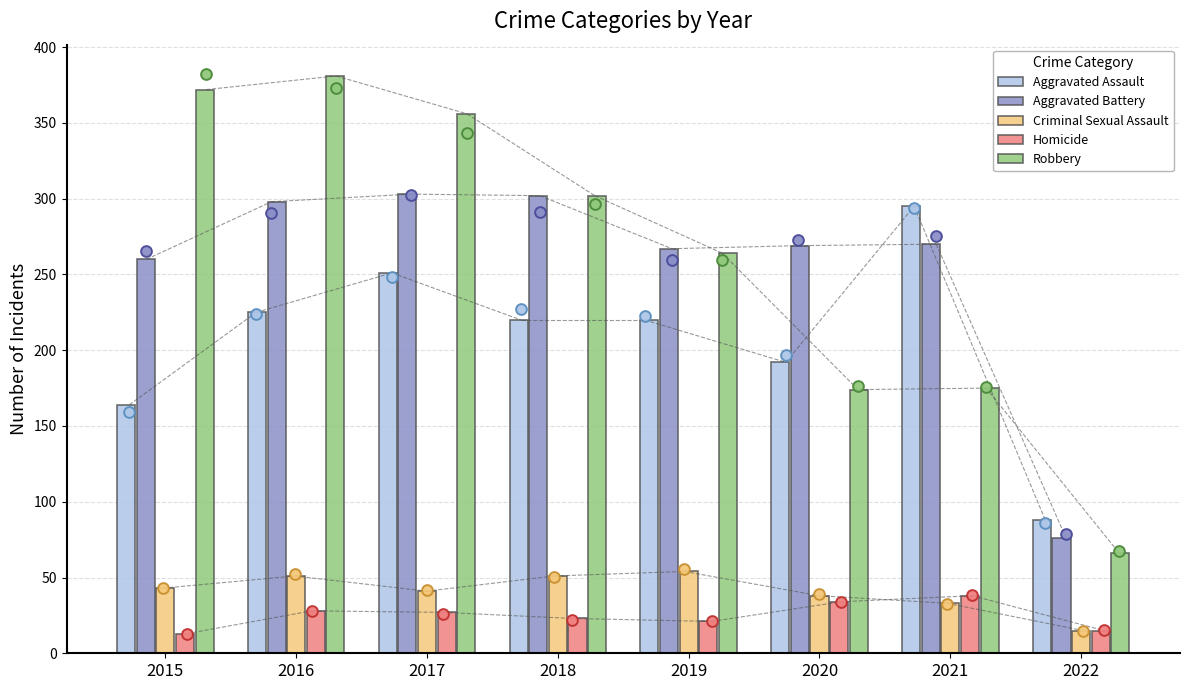

What are all the series names shown in the legend?

Aggravated Assault, Aggravated Battery, Criminal Sexual Assault, Homicide, Robbery